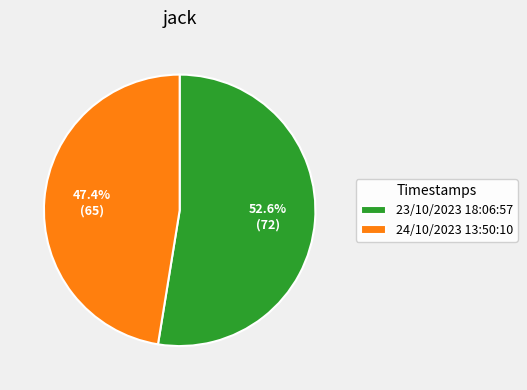

Which has a higher value, 24/10/2023 13:50:10 or 23/10/2023 18:06:57?

23/10/2023 18:06:57